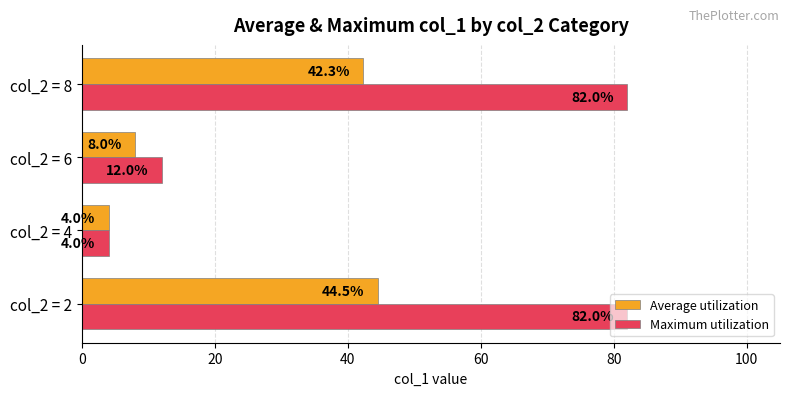

Which label corresponds to the smallest value in the chart?

col_2 = 4